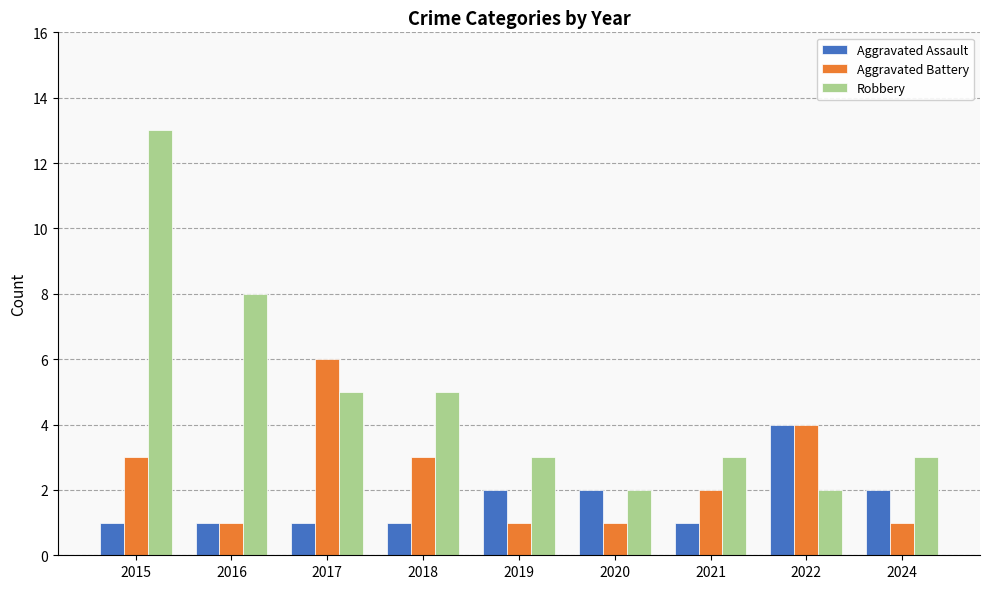

List the series in order of their peak value, lowest first.

Aggravated Assault, Aggravated Battery, Robbery